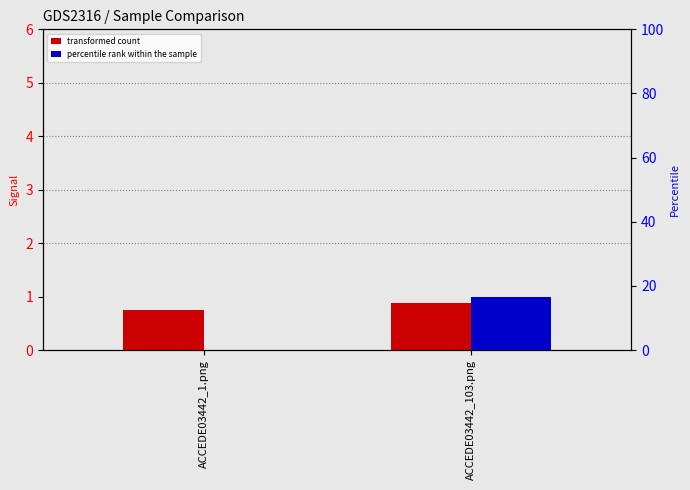

What is the maximum value shown in the chart?

1.0